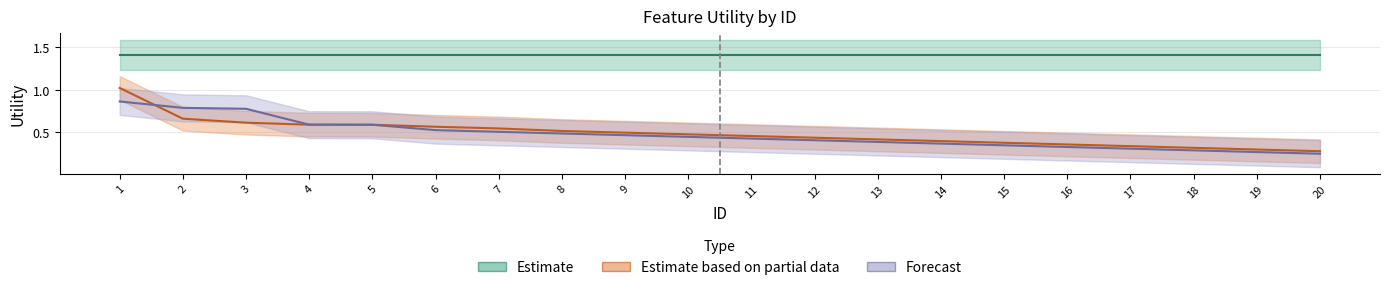

Where is Attributes_age nearest to the value 0?

20